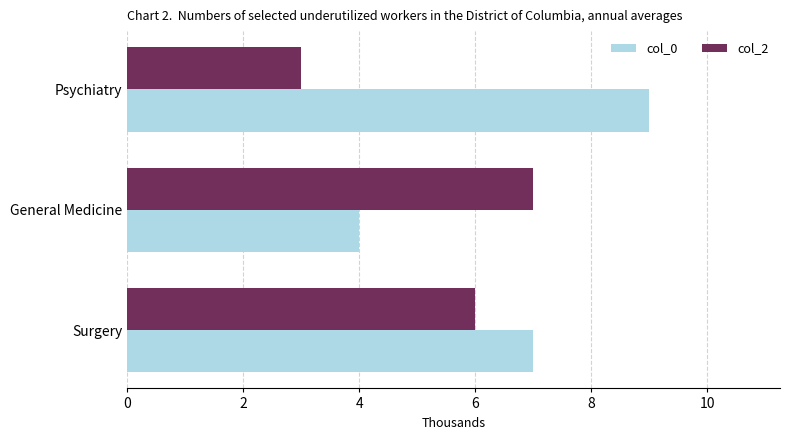

What is the sum of all col_2 values?

16